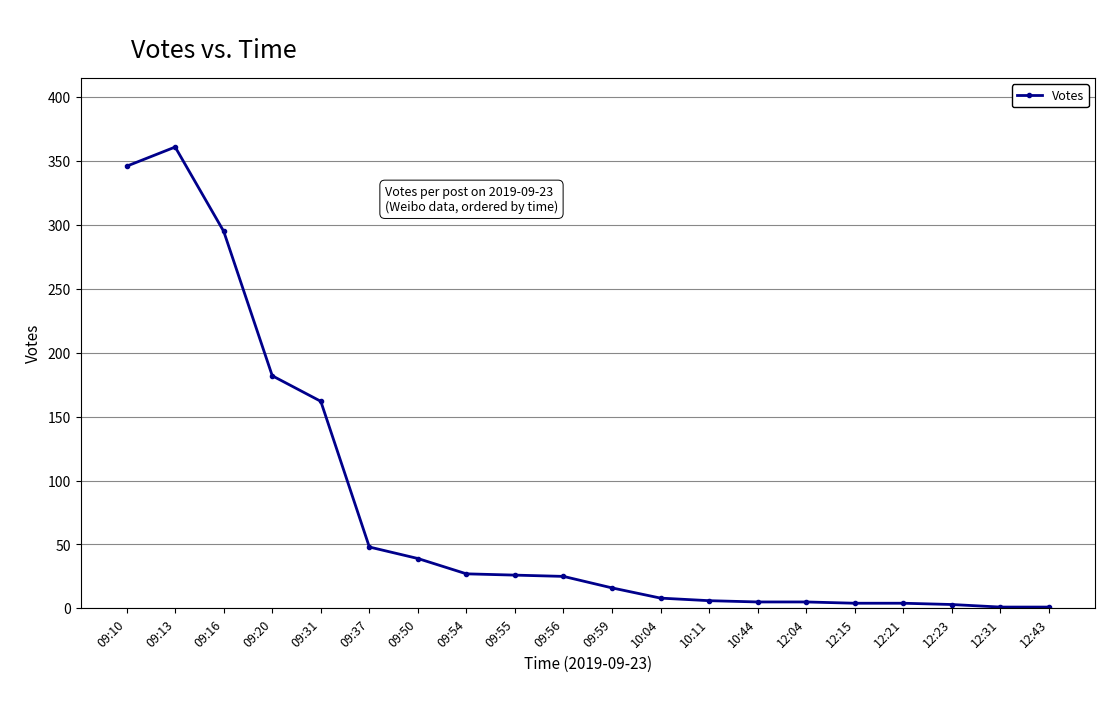

What is the difference between the second highest and minimum values?

345